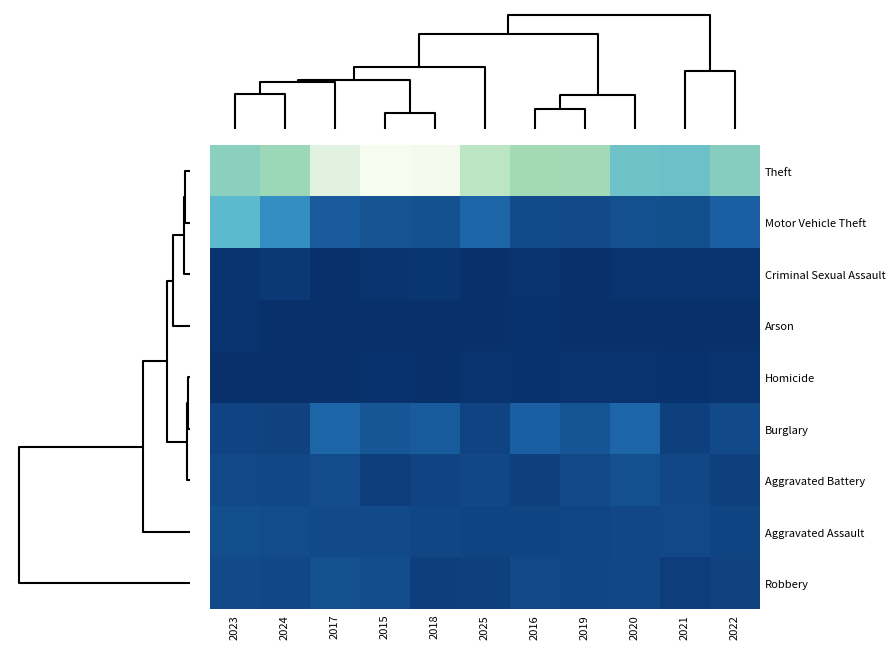

Which series changed the most between 2024 and 2016?

Motor Vehicle Theft